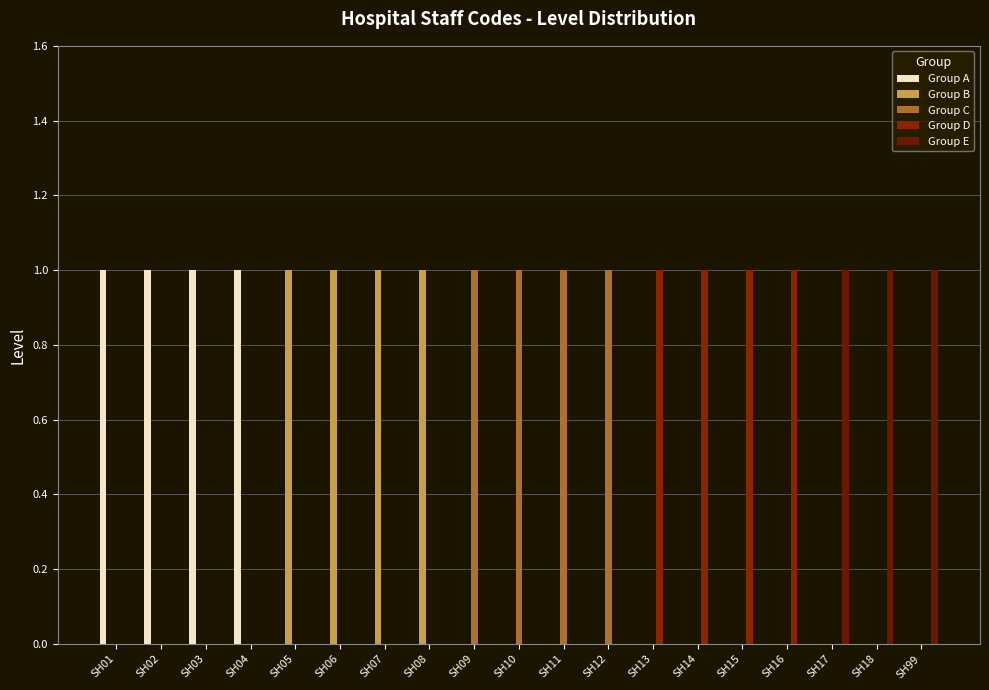

Which category has the lowest value in the Group C series?

SH01